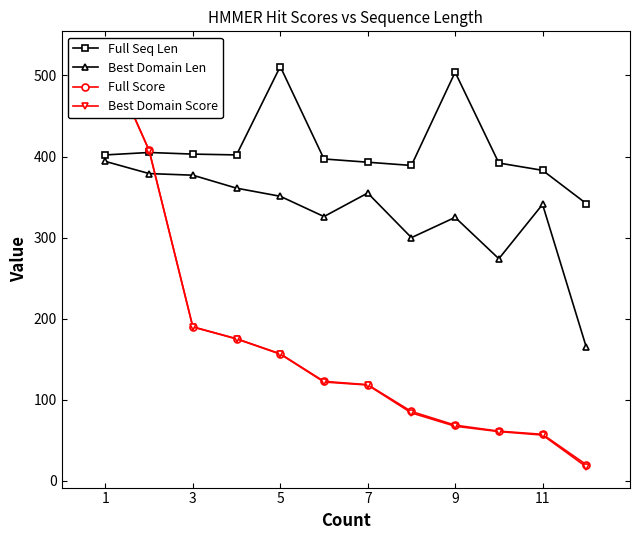

How many values in the Full Seq Len series are below 402?

6